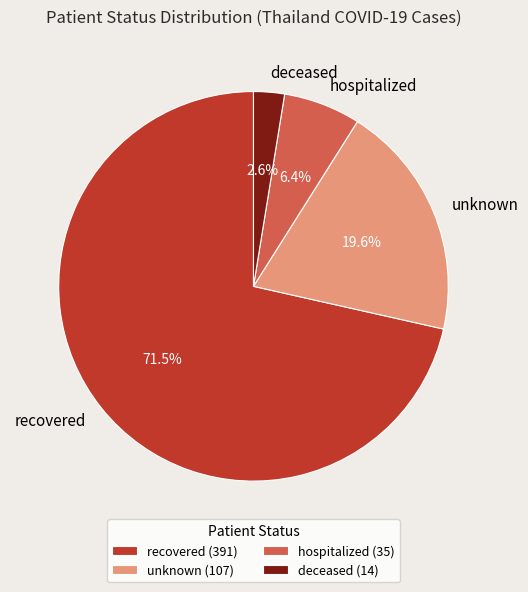

To the nearest percent, what portion does deceased represent?

3%